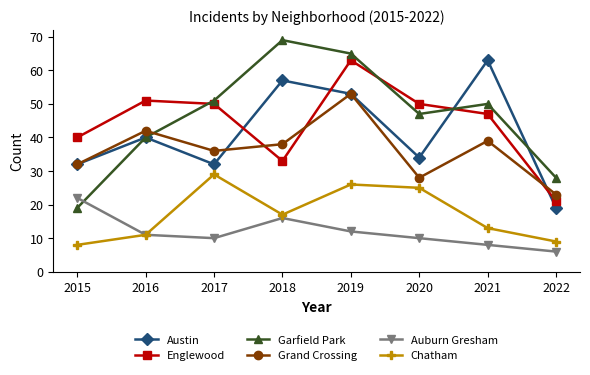

What is the total value across all series at 2016?

195